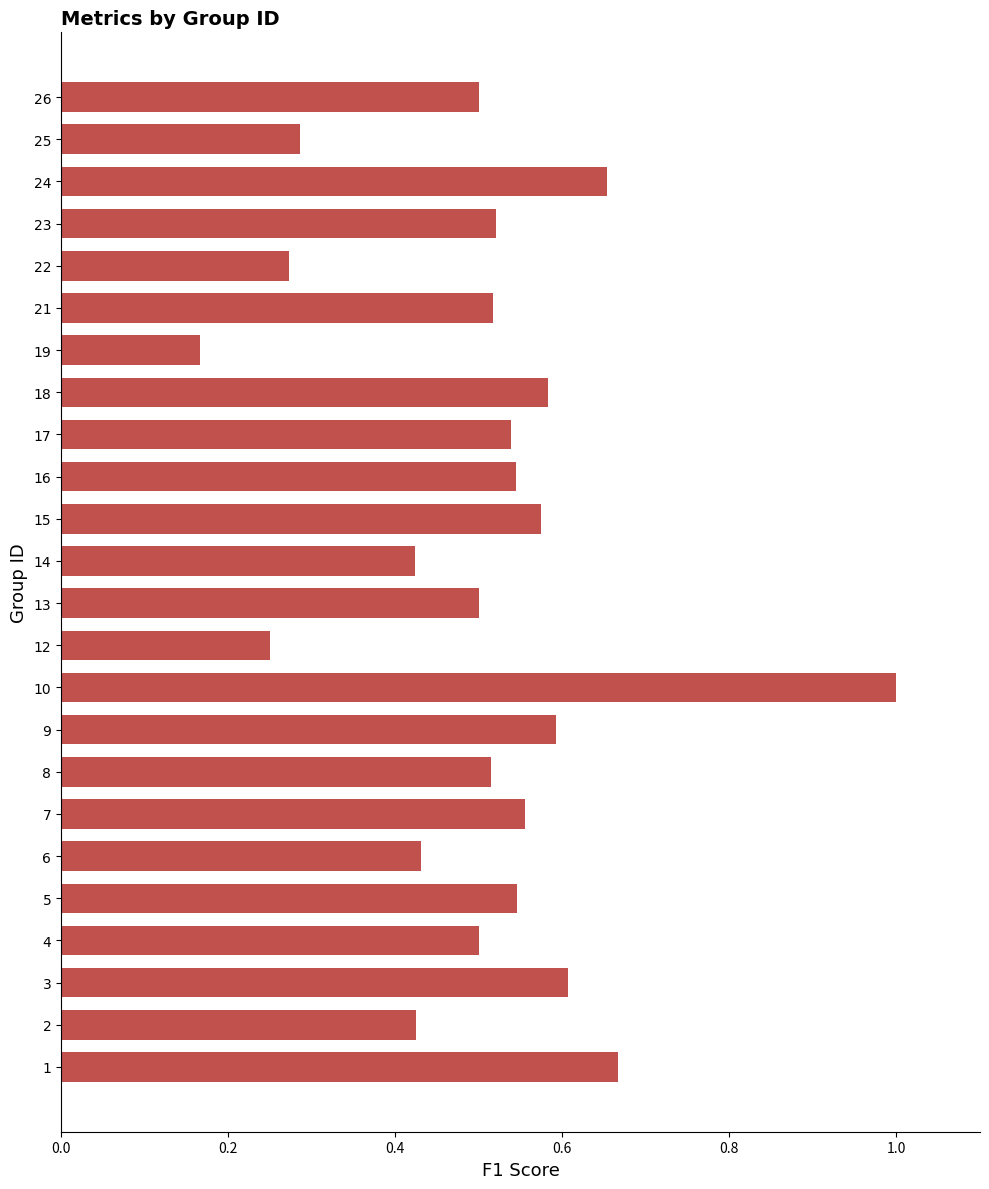

What is the difference between the maximum and minimum values?

0.8